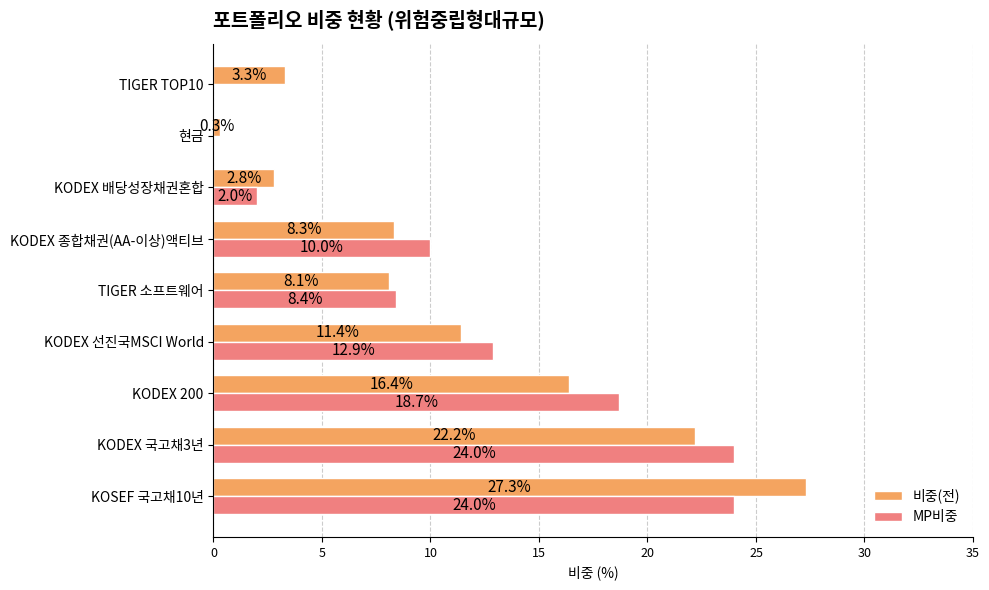

Is it true that MP비중 equals 8.4 at TIGER 소프트웨어?

True